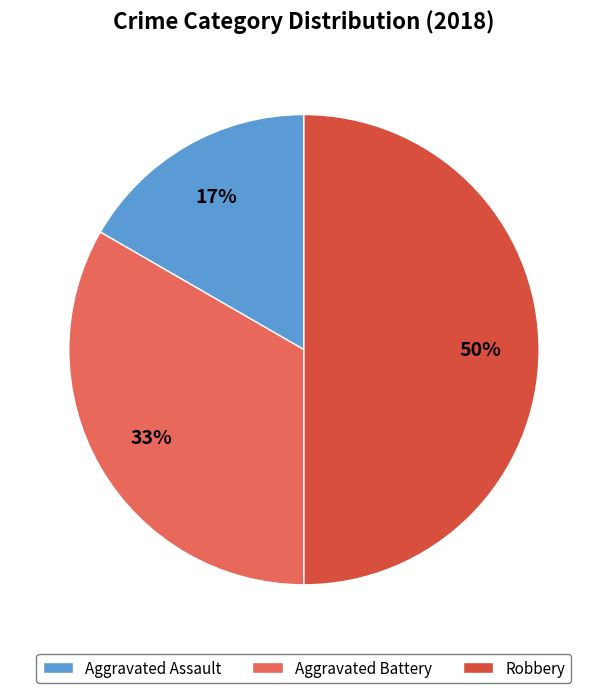

Which category has the biggest portion of the pie?

Robbery